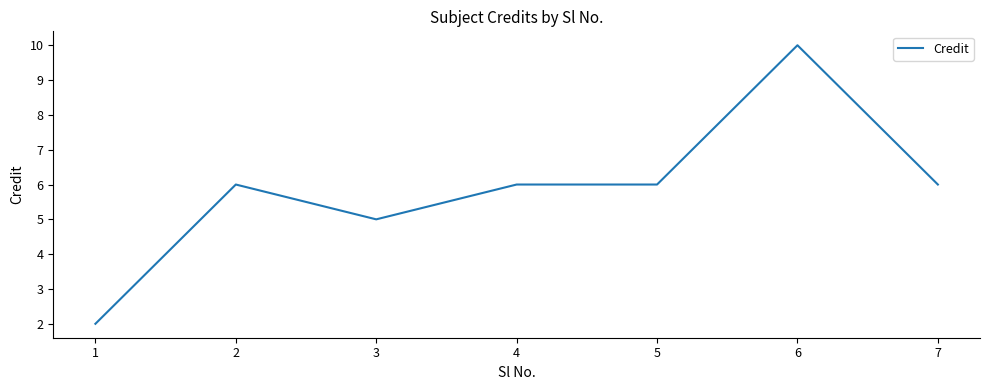

What is the difference between the maximum and minimum values?

8